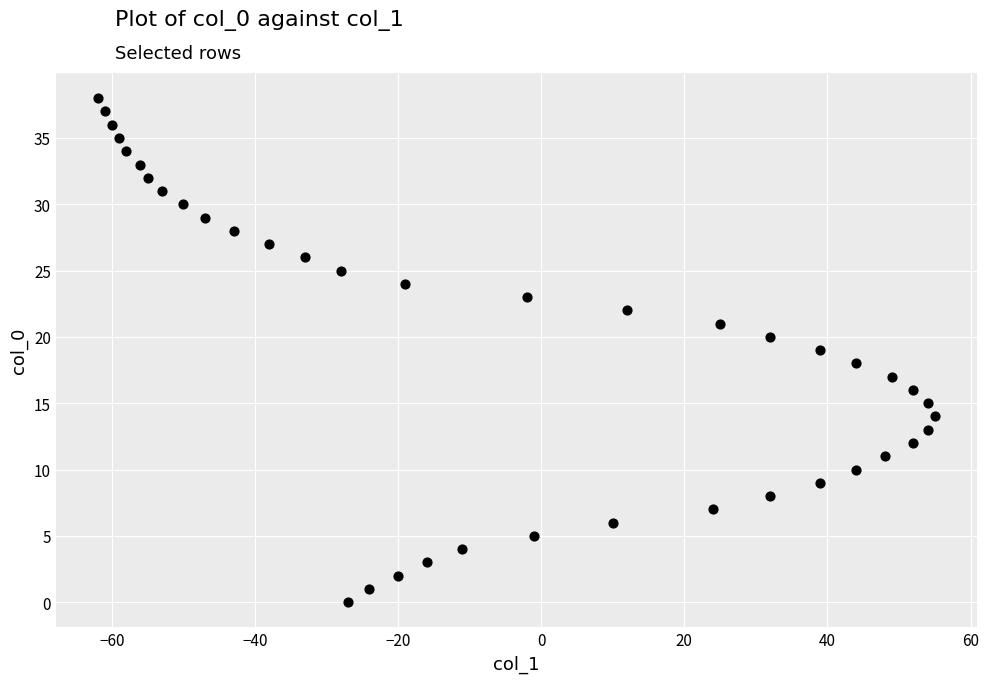

What is the range of X values (max minus min)?

117